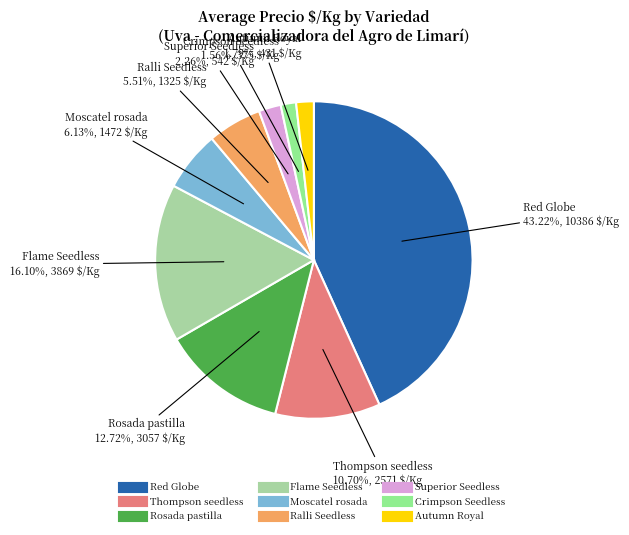

How many segments does this pie chart have?

9